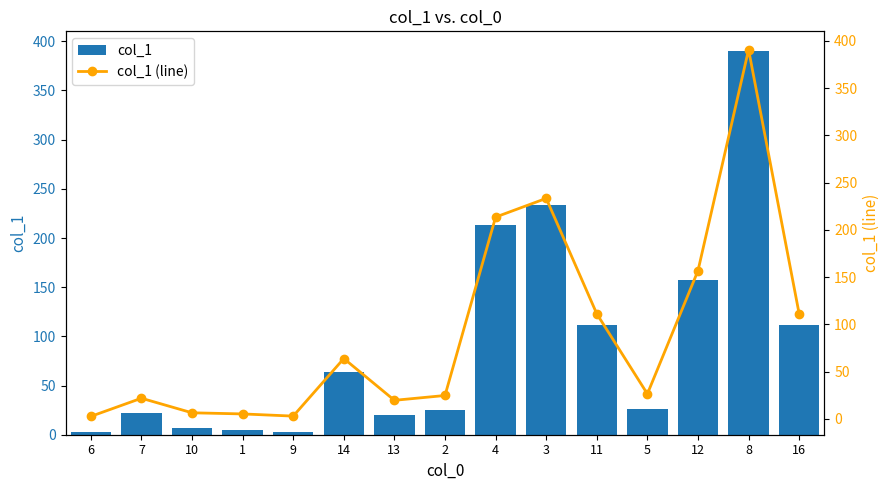

What is the label of the 15th bar from the right?

6